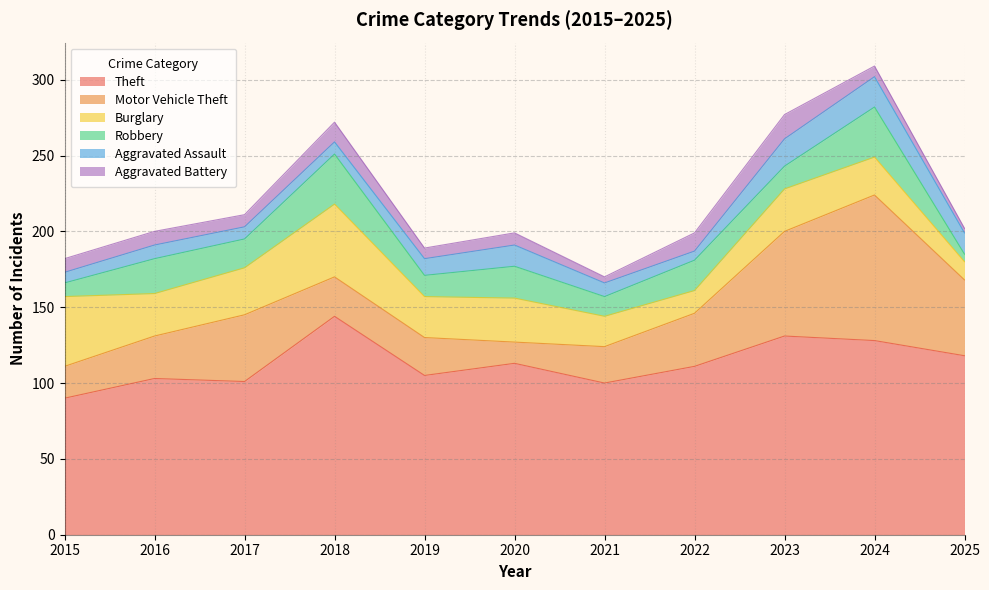

True or false: Burglary has more than 0 points higher than both neighbors.

True